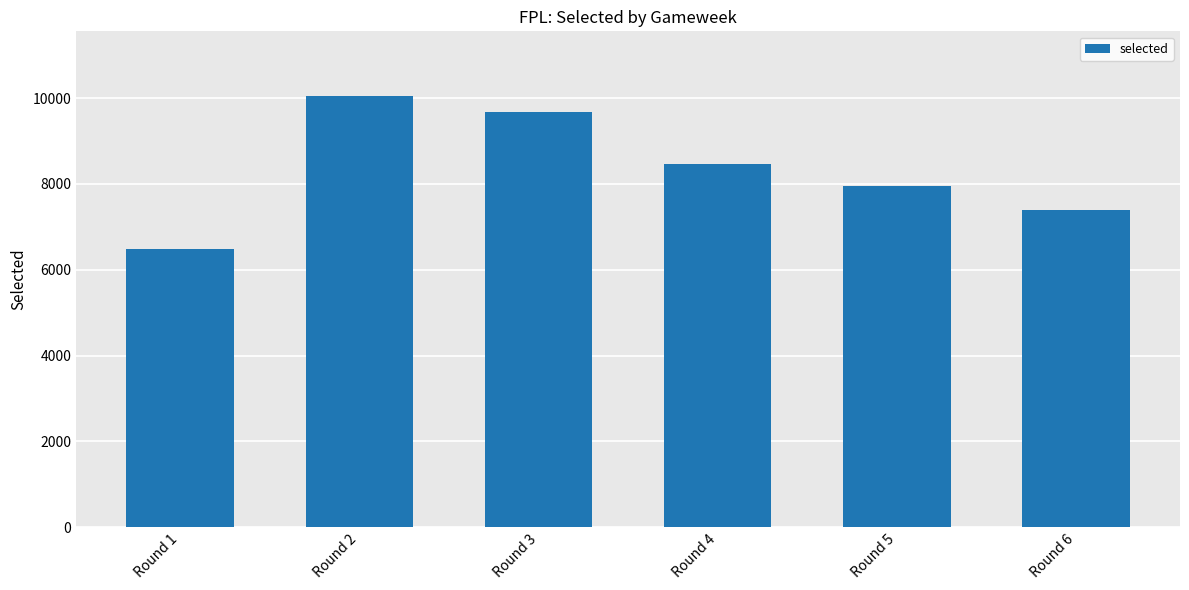

What is the change in value from Round 2 to Round 4?

-1578